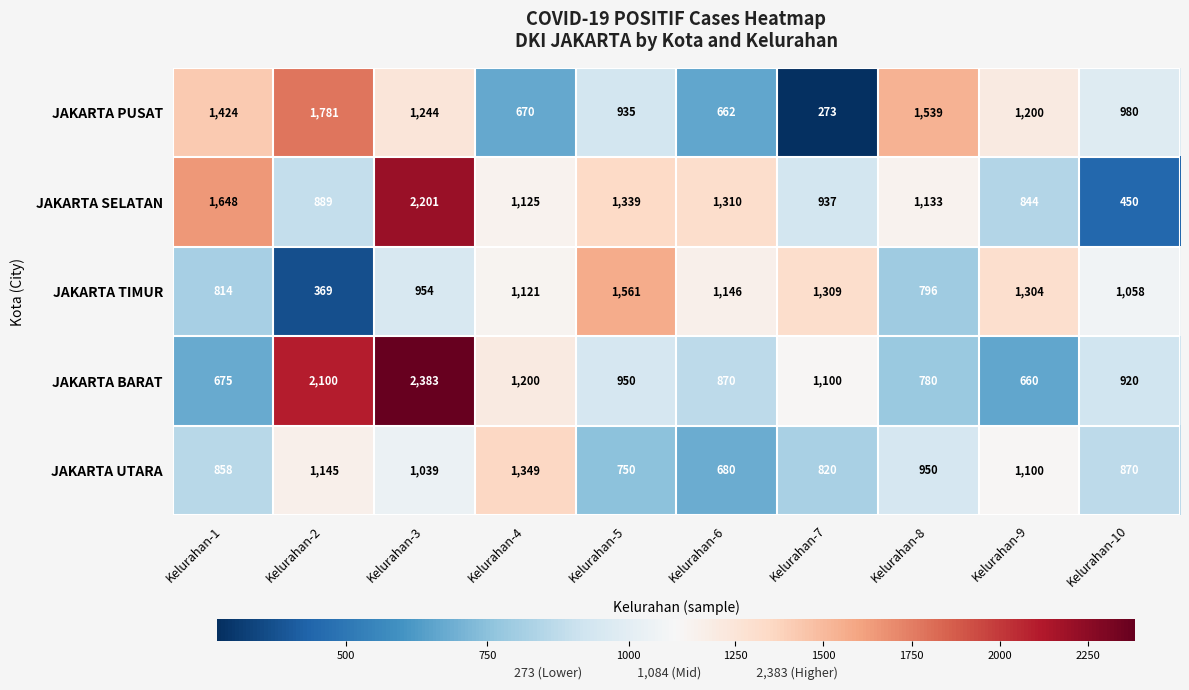

Between Kelurahan-4 and Kelurahan-6, which series saw the biggest shift?

JAKARTA UTARA